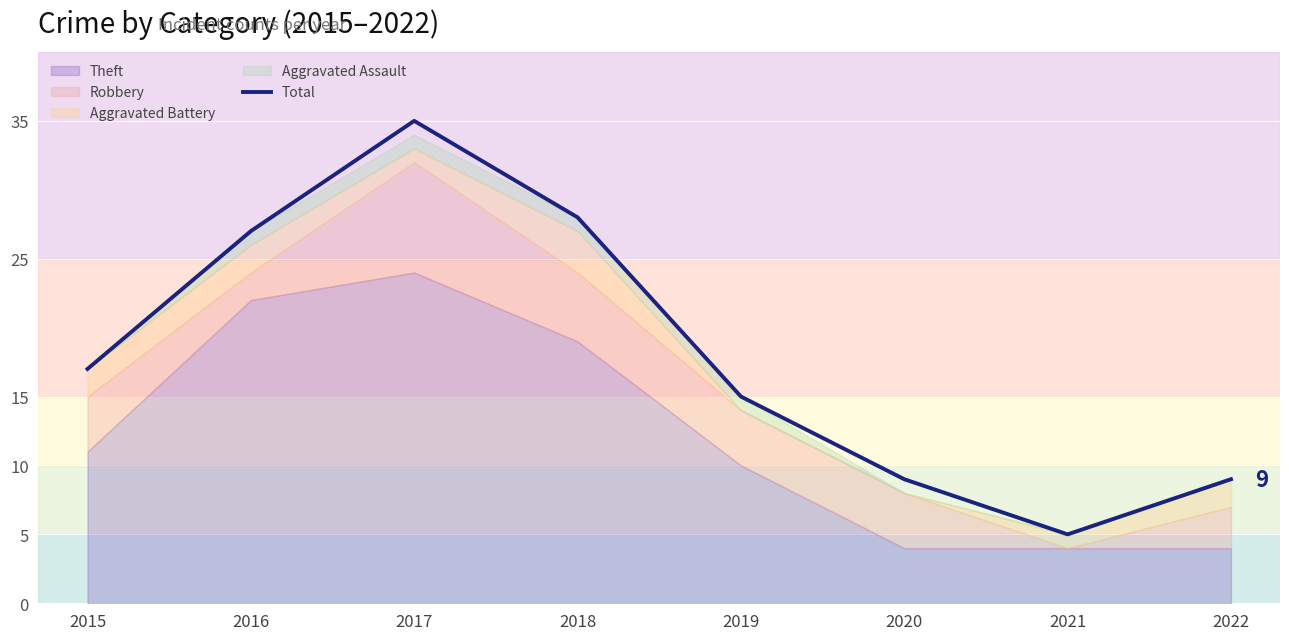

What is the maximum value shown in the chart?

35